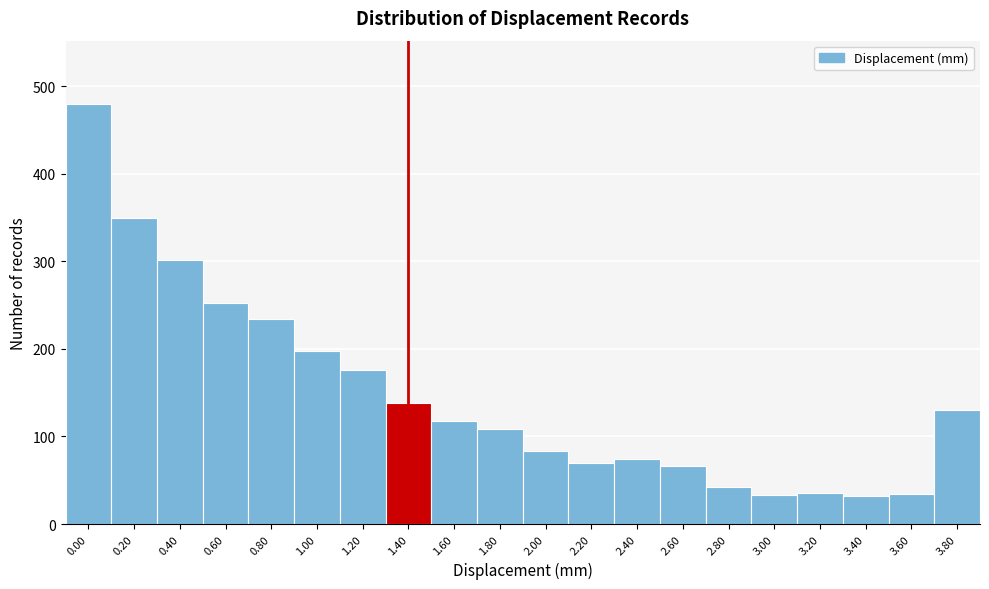

What is the maximum value shown in the chart?

480